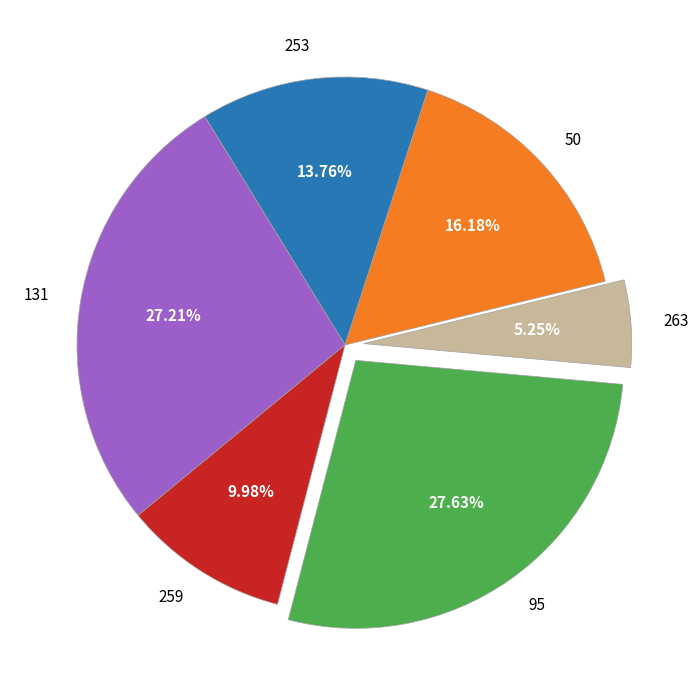

Count the number of slices in the pie.

6